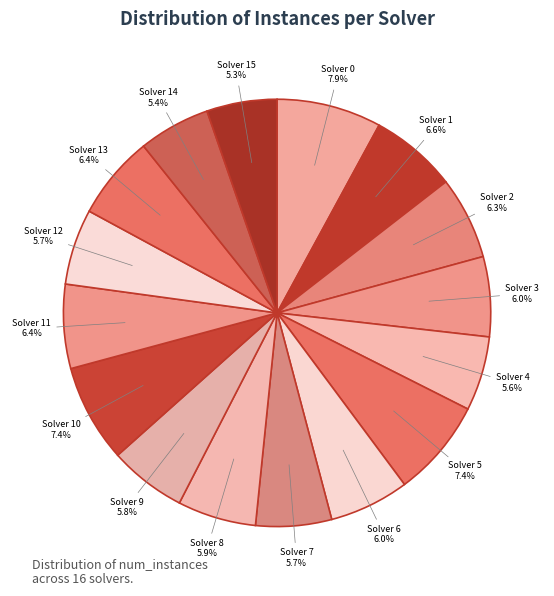

Is Solver 14 the majority of the pie?

No